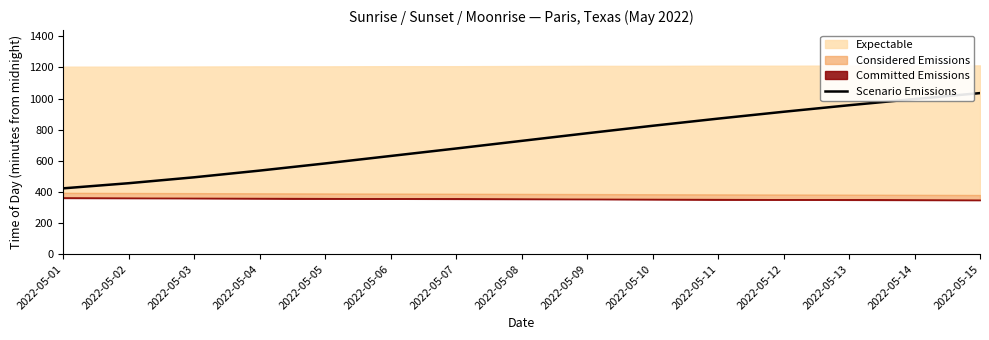

Does the chart display data point markers on the line(s)?

No